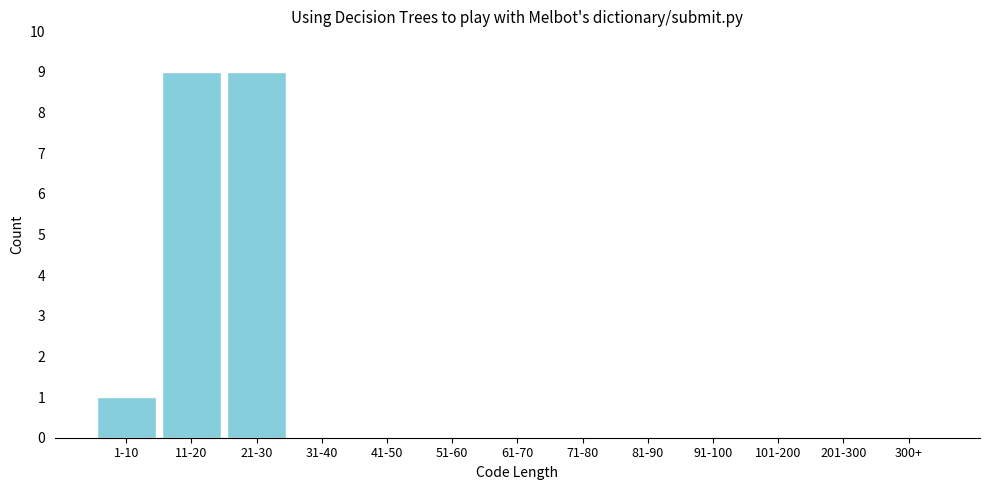

Reading left to right, list all the values displayed in this chart.

1-10=1	11-20=9	21-30=9	31-40=0	41-50=0	51-60=0	61-70=0	71-80=0	81-90=0	91-100=0	101-200=0	201-300=0	300+=0